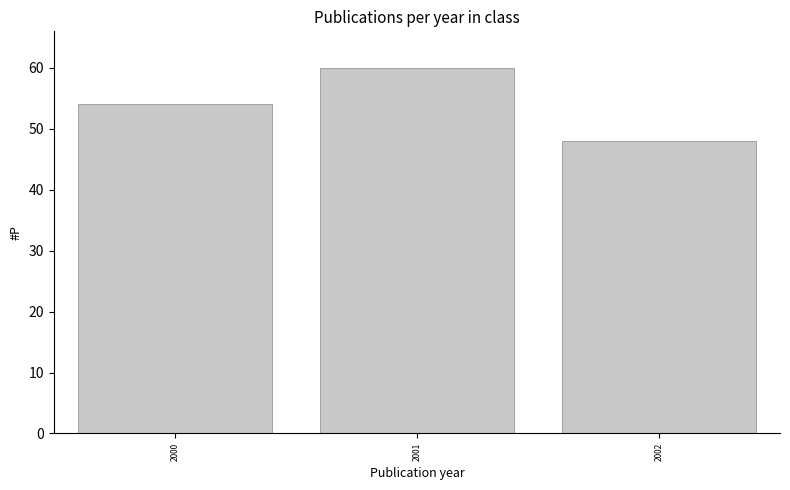

Reading left to right, list all the values displayed in this chart.

2000=54	2001=60	2002=48